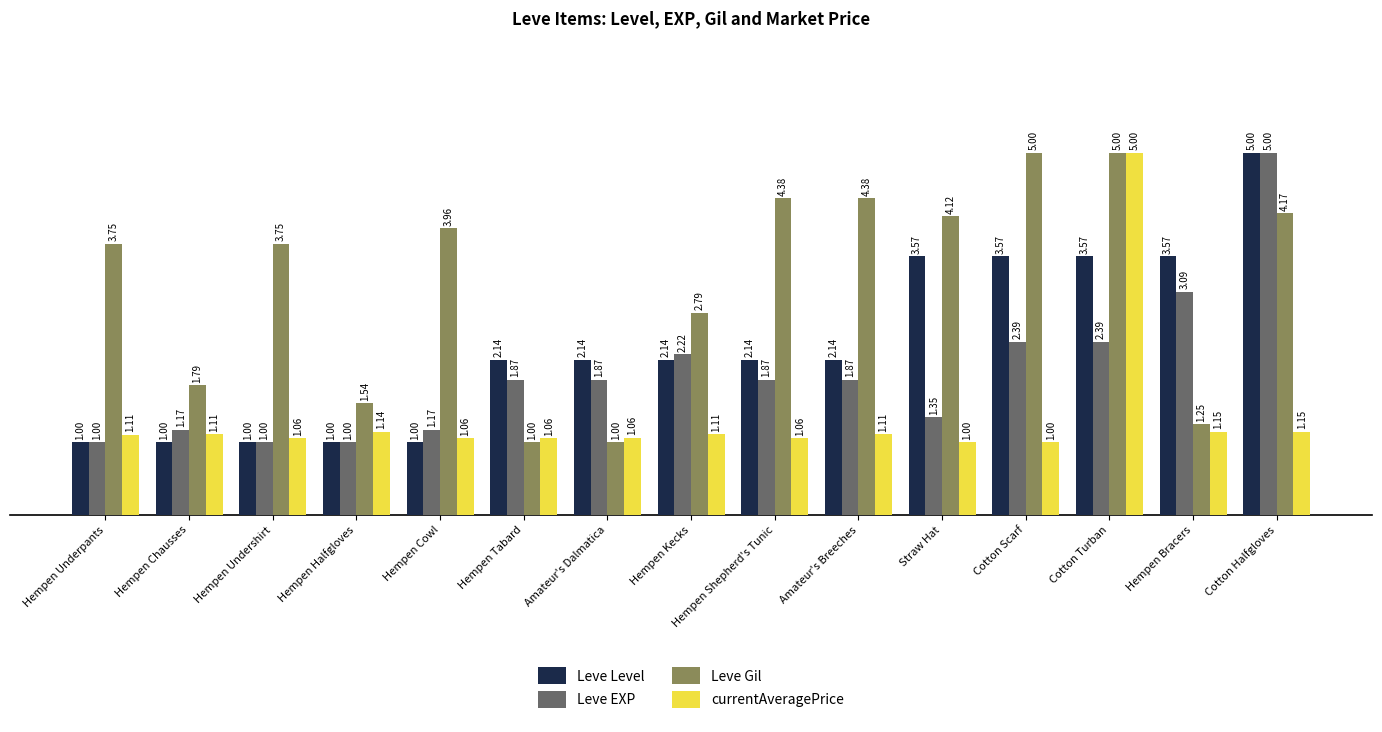

At how many categories does at least one series exceed 1?

15